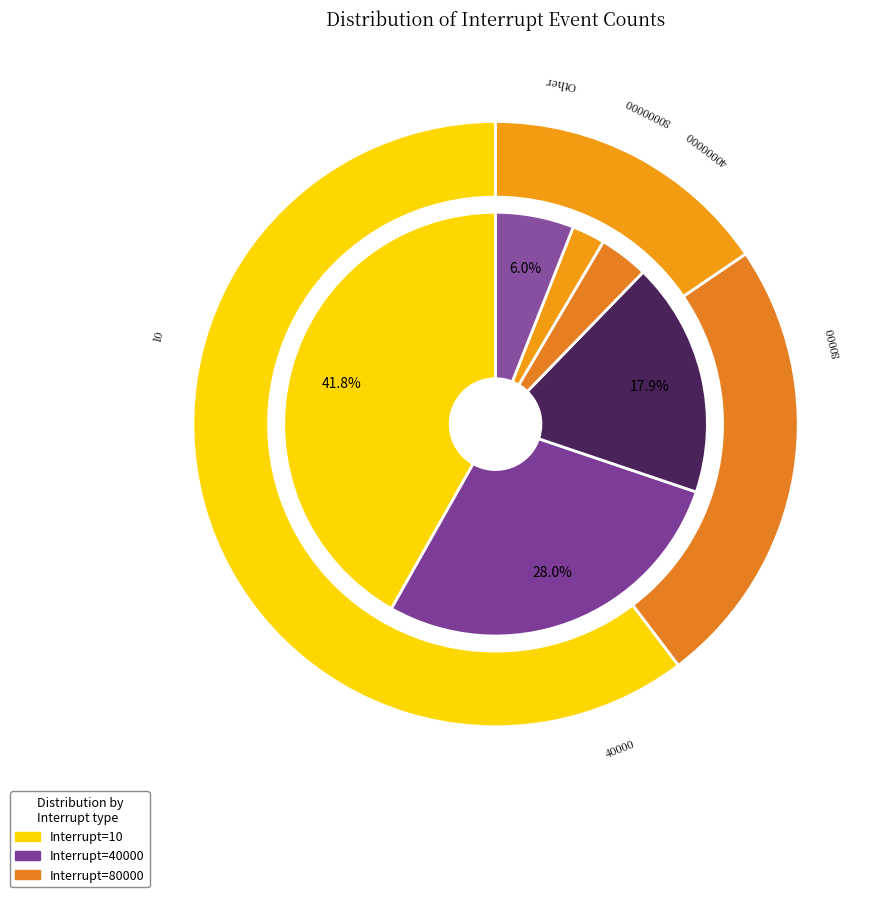

To the nearest percent, what is the difference between the 80000 and 40000 slice percentages?

10%